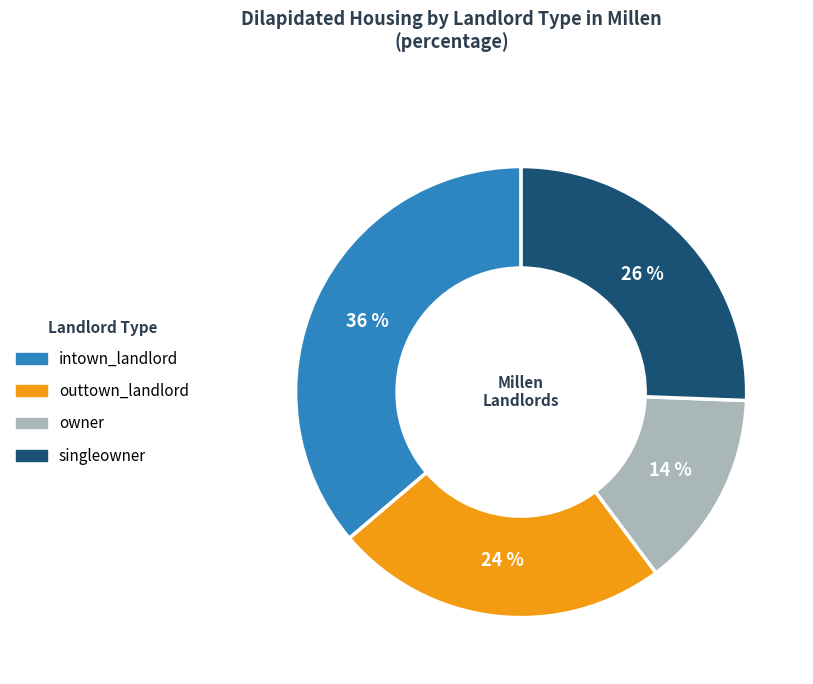

How many slices are in this pie chart?

4